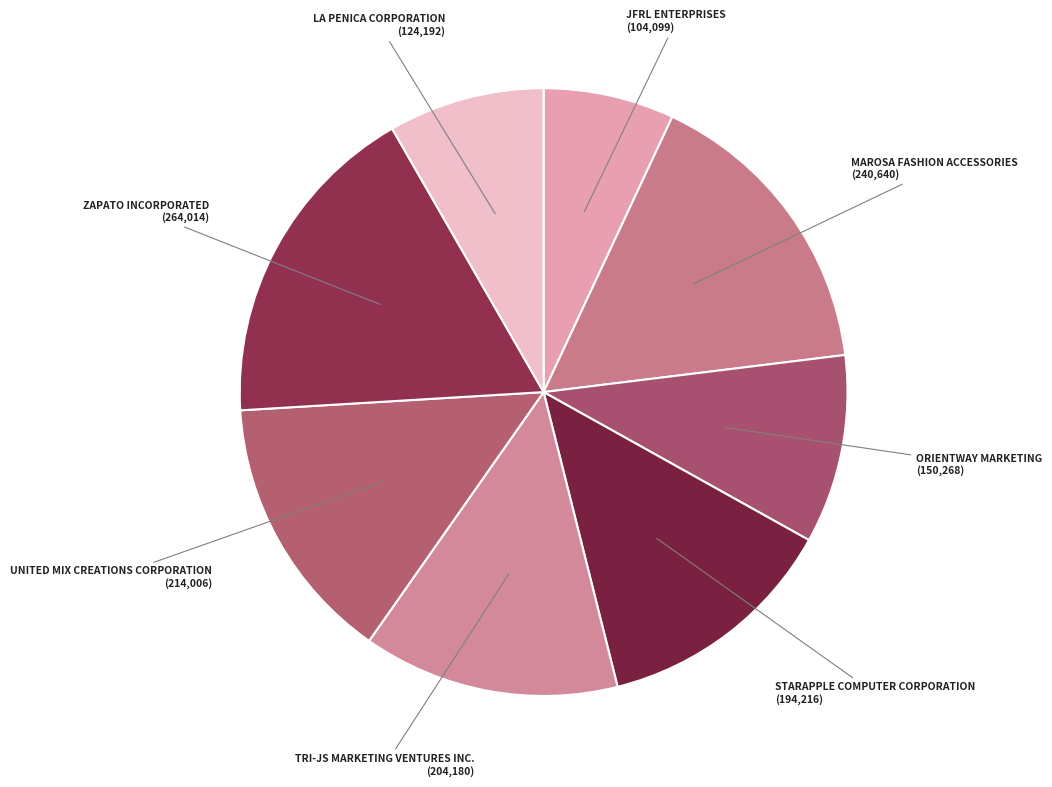

What is the ratio of the value at ORIENTWAY MARKETING to the value at JFRL ENTERPRISES?

1.4